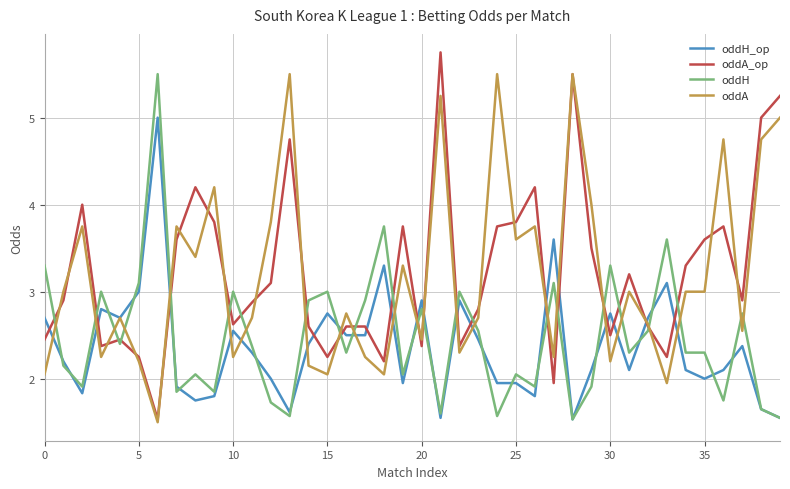

How many intersections are there between oddH and oddA_op?

21